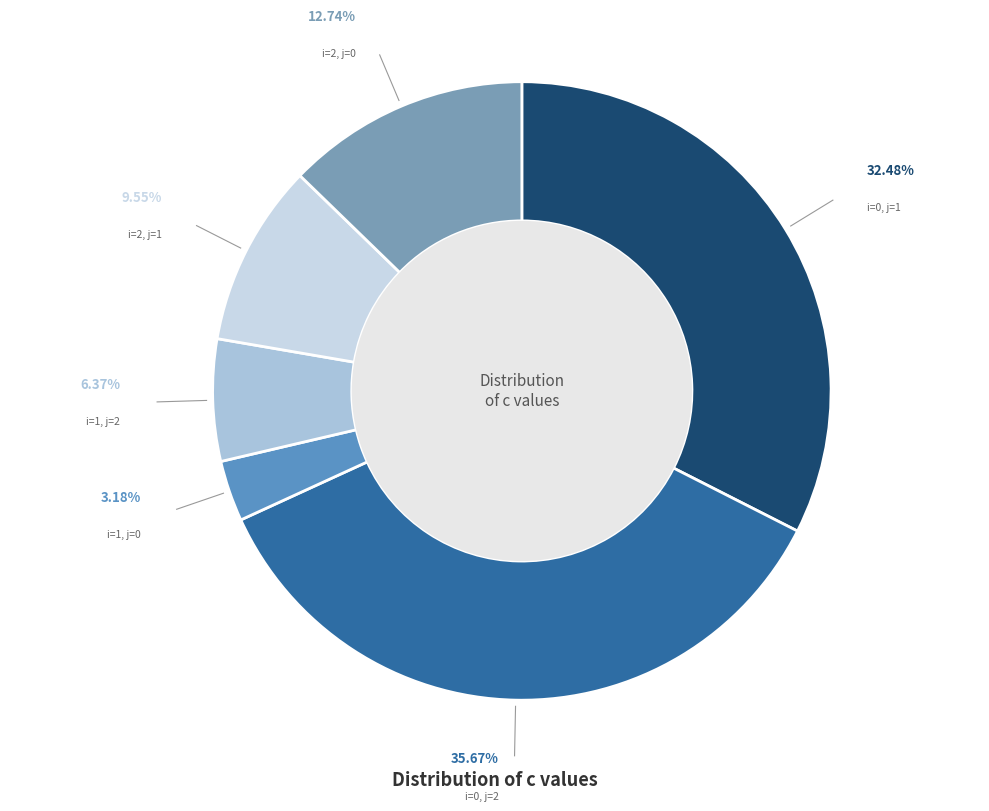

How many slices are in this pie chart?

6